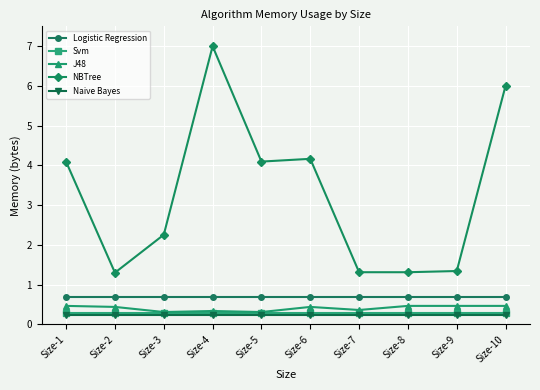

What is the lowest value of the Svm series?

0.3